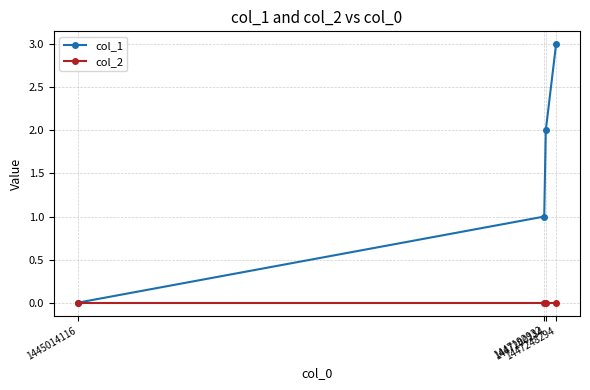

What is the maximum value for col_1?

3